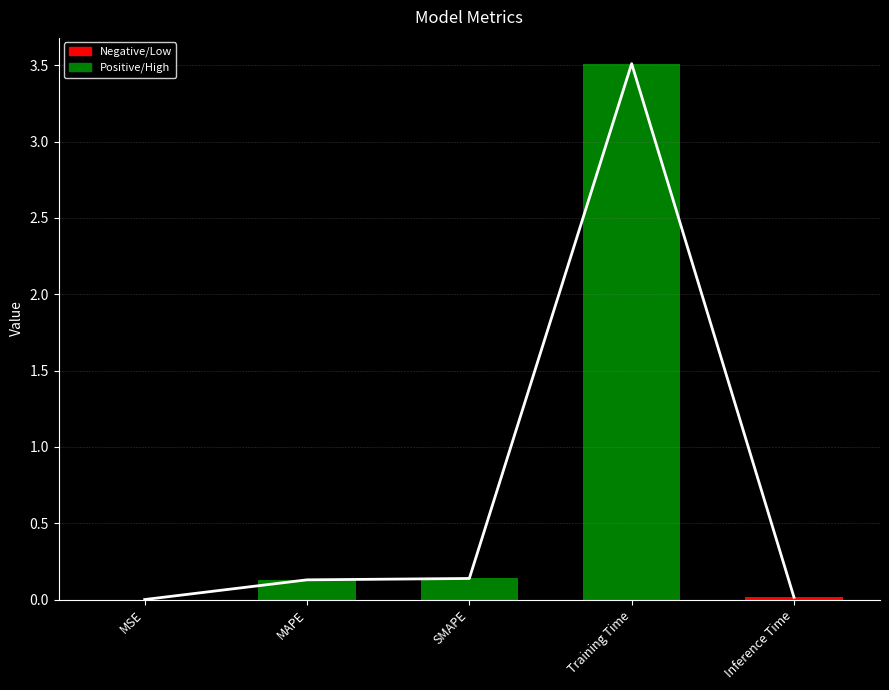

What is the label of the 4th bar from the right?

MAPE